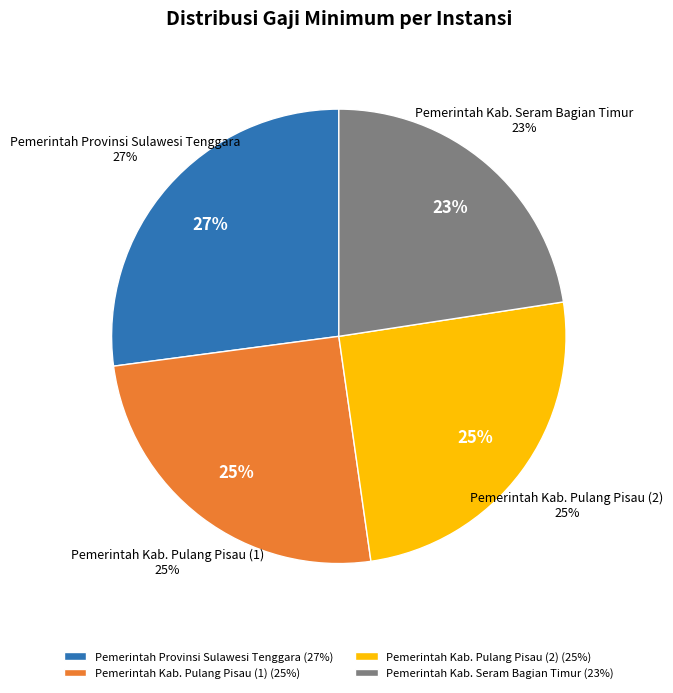

To the nearest percent, what portion does Pemerintah Provinsi Sulawesi Tenggara represent?

27%